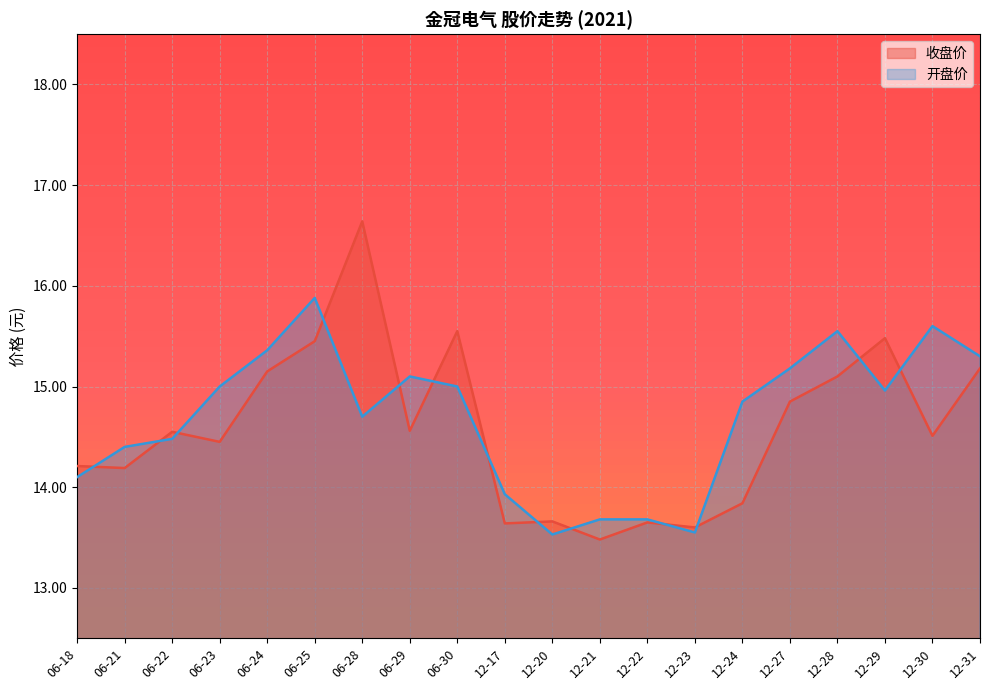

After their last crossing, which series has the higher values: 开盘价 or 收盘价?

开盘价